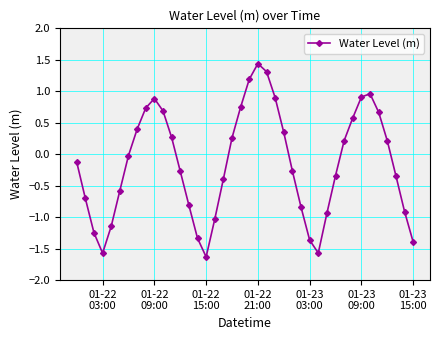

What is the value of the 8th point from the left?

0.4